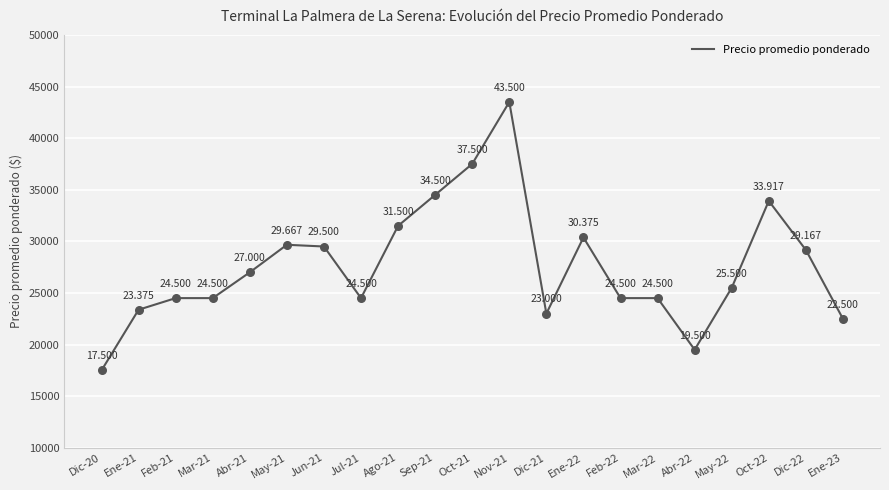

Approximately how many times larger is the value at Jun-21 compared to Sep-21?

0.9